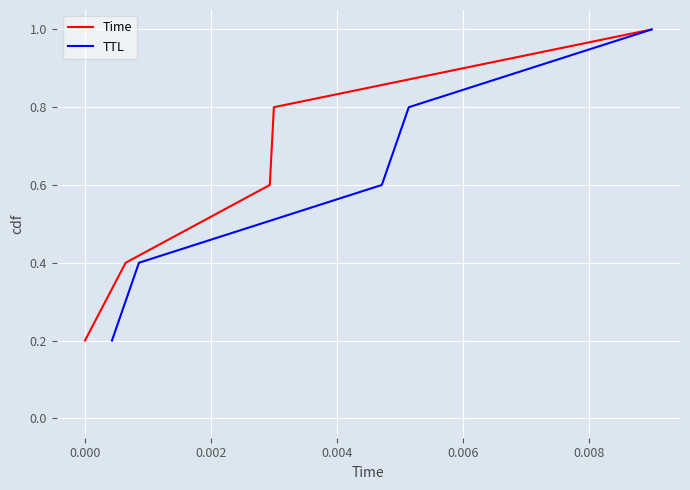

True or false: Time and TTL intersect in this chart.

False